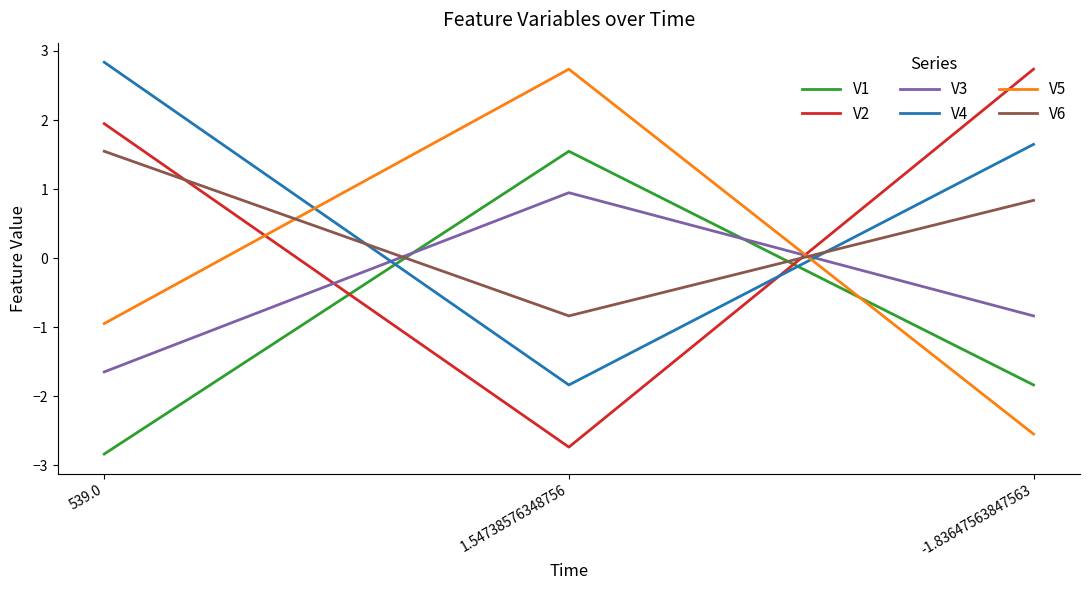

The value of V6 at -1.83647563847563 is 0.8. True or false?

True